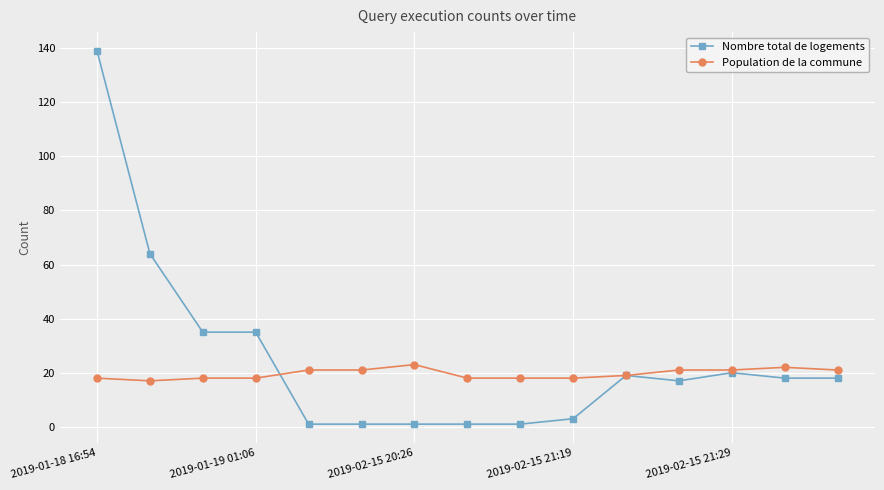

What are all the series names shown in the legend?

Nombre total de logements, Population de la commune